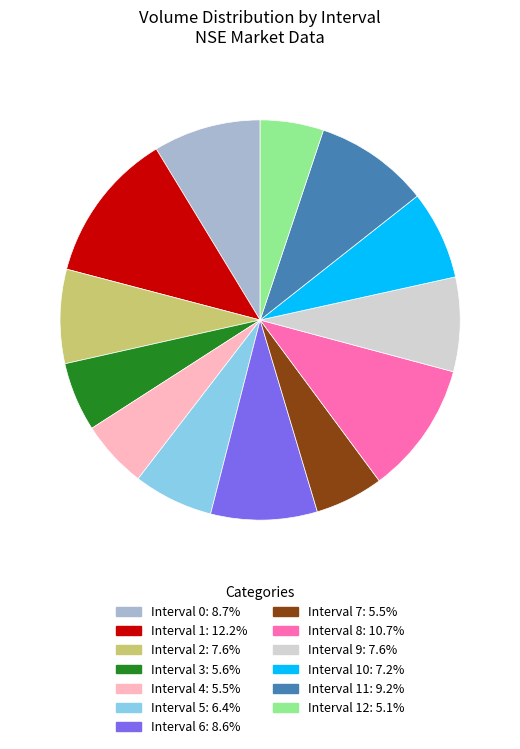

Is there a majority slice in this chart?

No